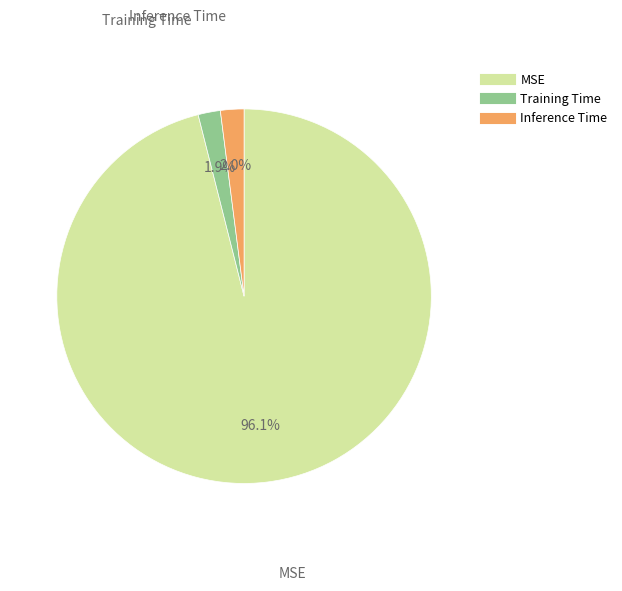

Combined, what portion of the pie is Inference Time and Training Time?

3.9%